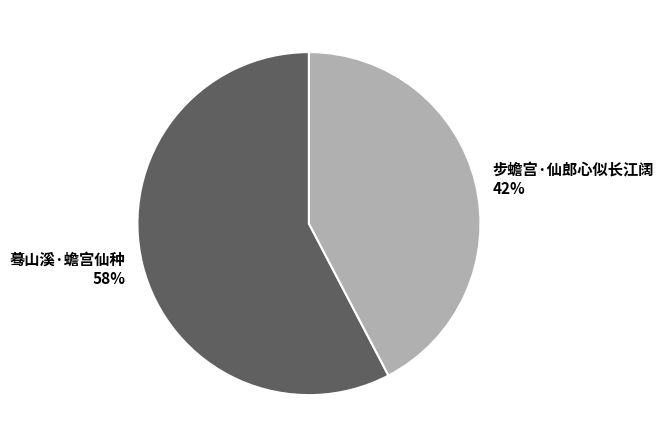

Which category accounts for the majority?

蓦山溪·蟾宫仙种